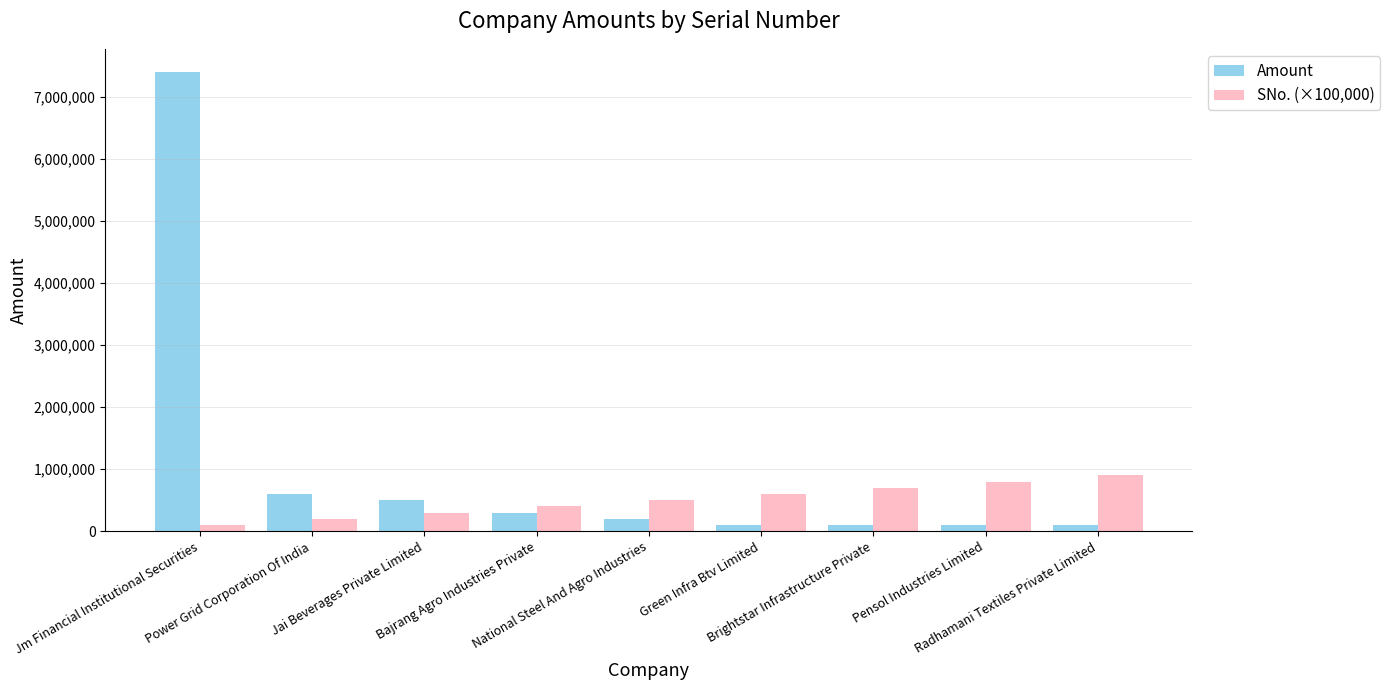

How many distinct data groups are displayed?

2